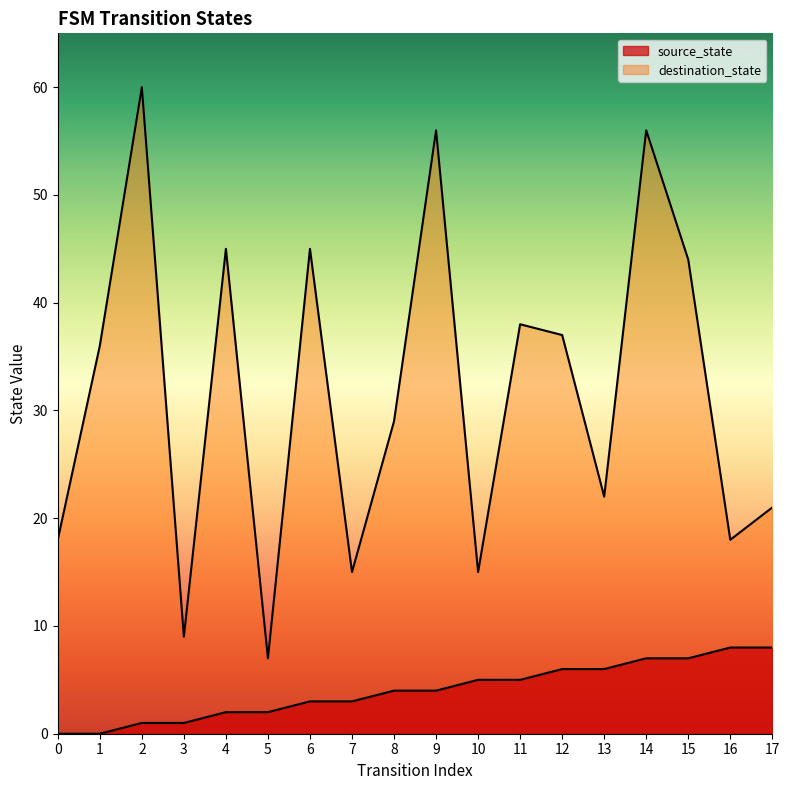

List the labels in order of destination_state value, largest first.

2, 9, 14, 4, 6, 15, 11, 12, 1, 8, 13, 17, 0, 16, 7, 10, 3, 5